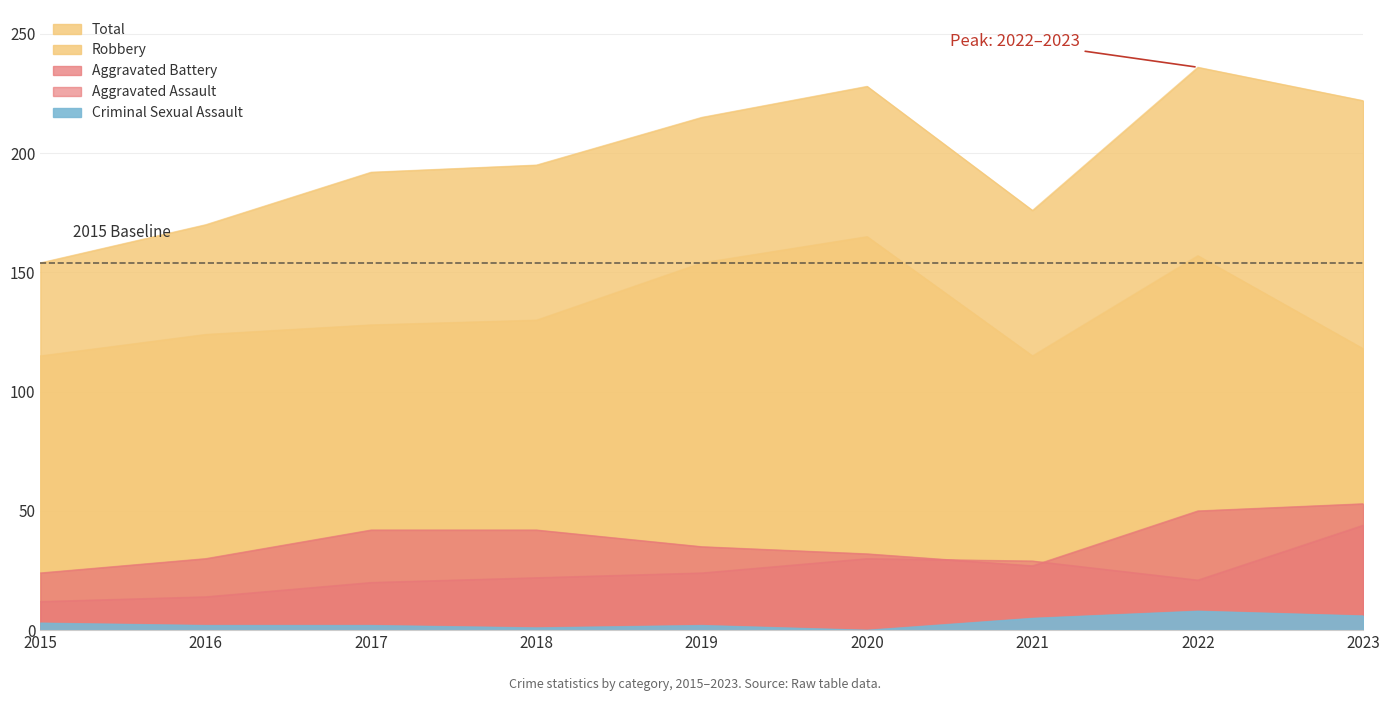

Is it true that Aggravated Battery equals 42 at 2018?

True